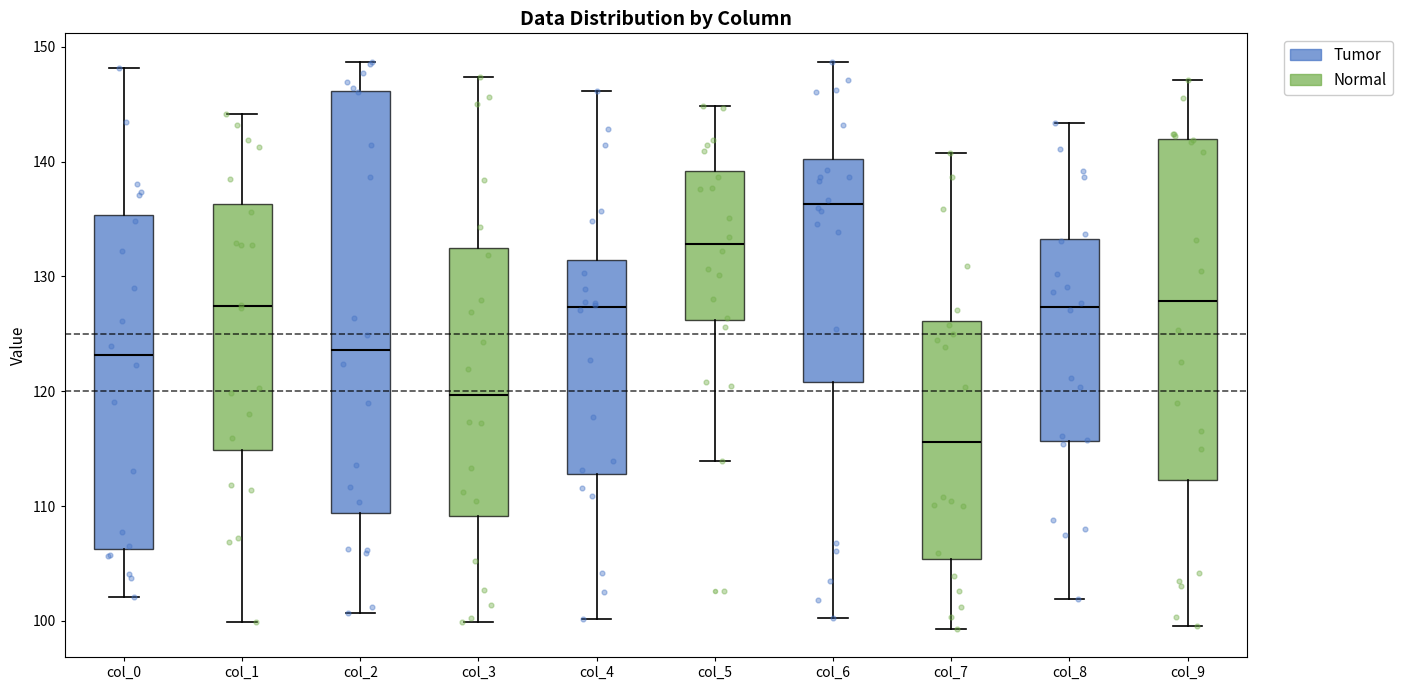

Which box's median line is the lowest?

col_7